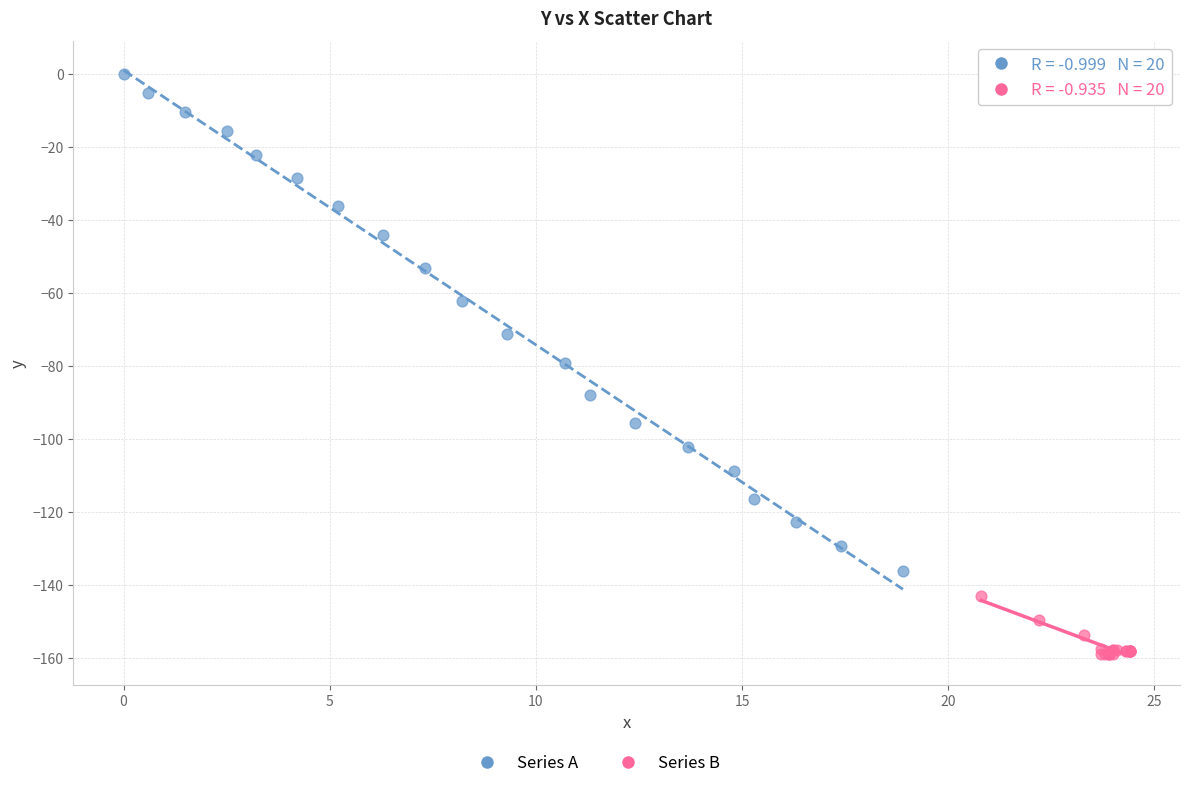

Which series has the widest spread of Y values?

Series A